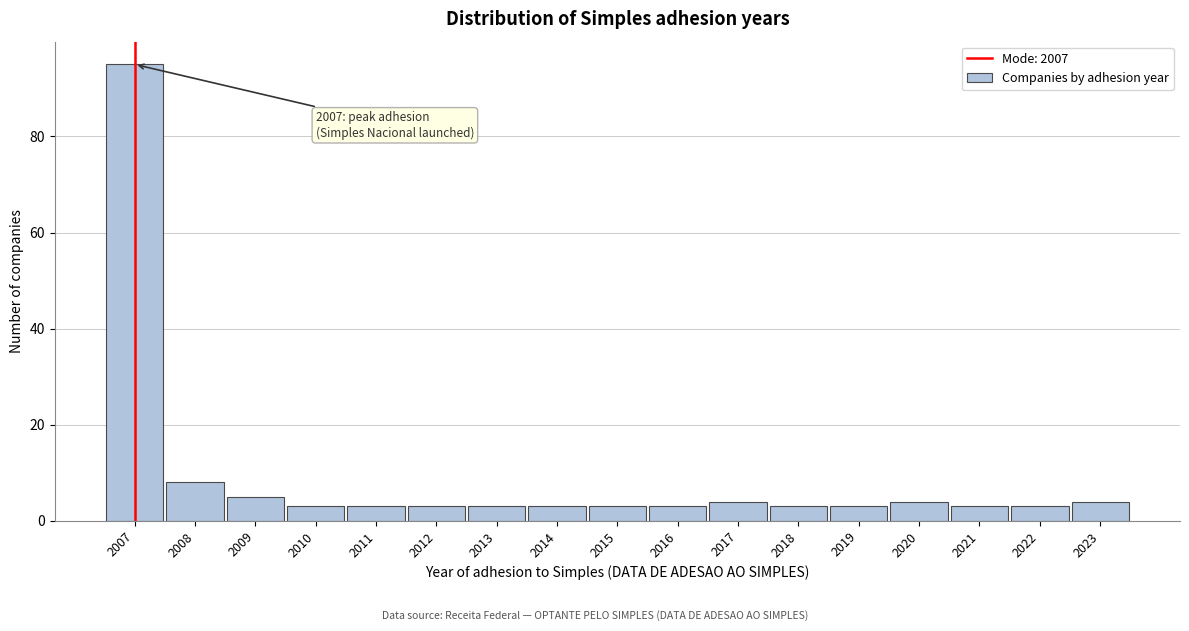

Reading right to left, extract all data points from this chart.

2023=4	2022=3	2021=3	2020=4	2019=3	2018=3	2017=4	2016=3	2015=3	2014=3	2013=3	2012=3	2011=3	2010=3	2009=5	2008=8	2007=95